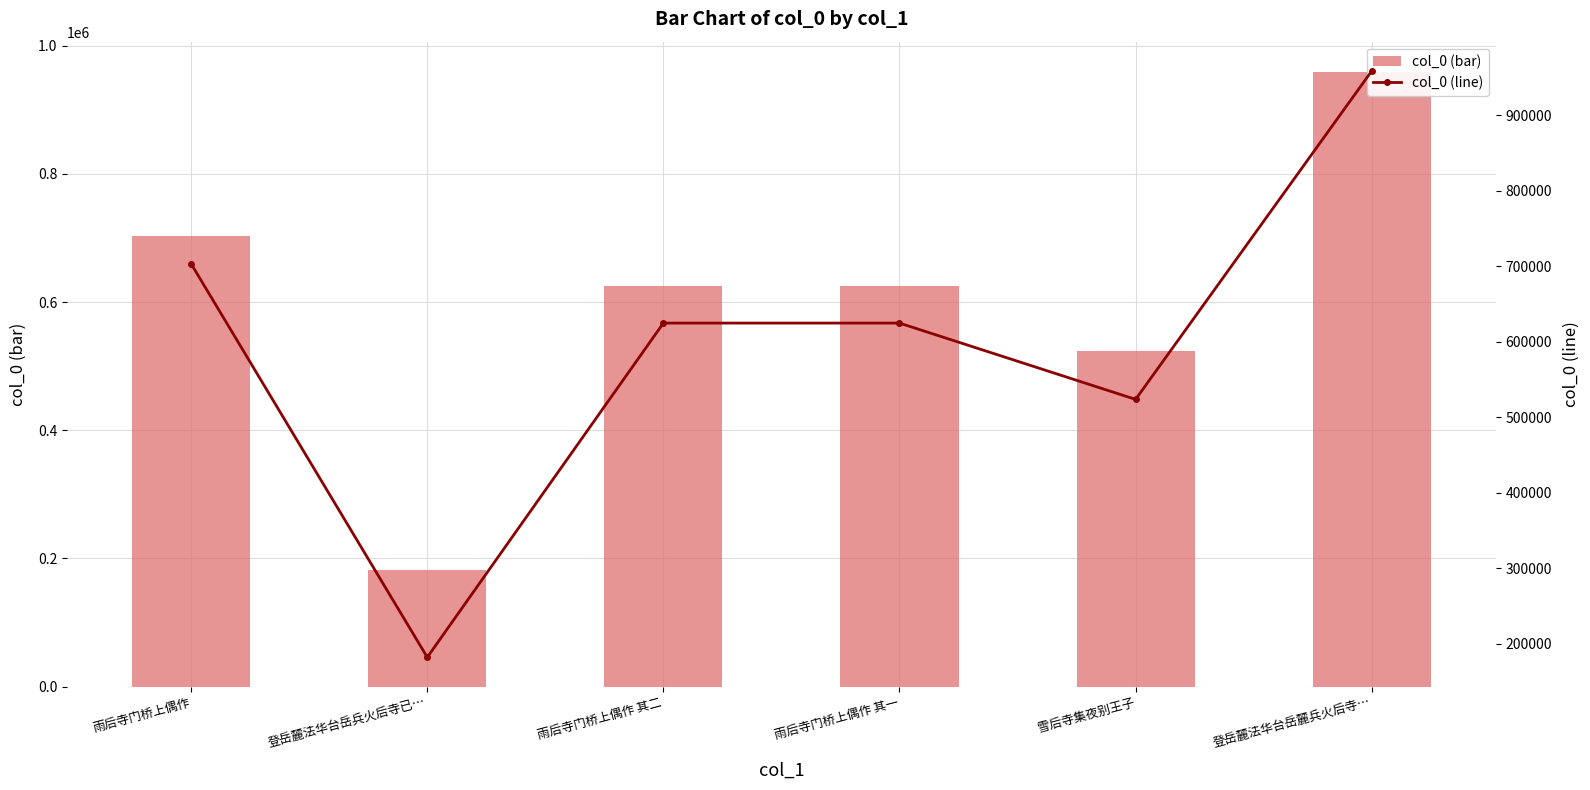

What is the smallest value displayed?

182009